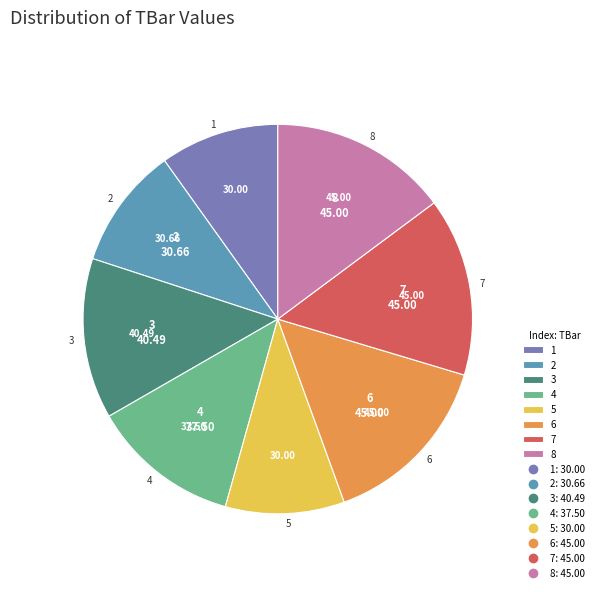

Approximately how many times larger is the value at 6 compared to 4?

1.2